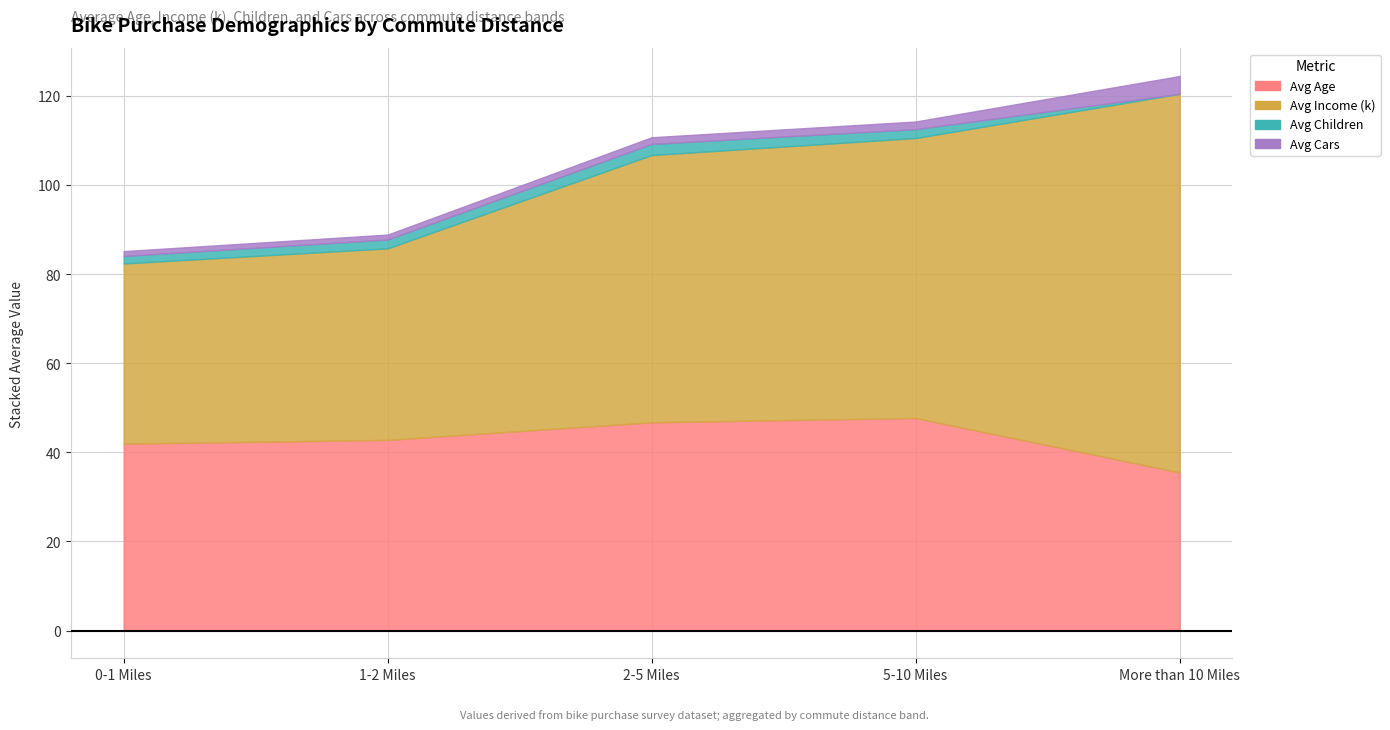

Where does the Avg Children series first go above 1?

0-1 Miles